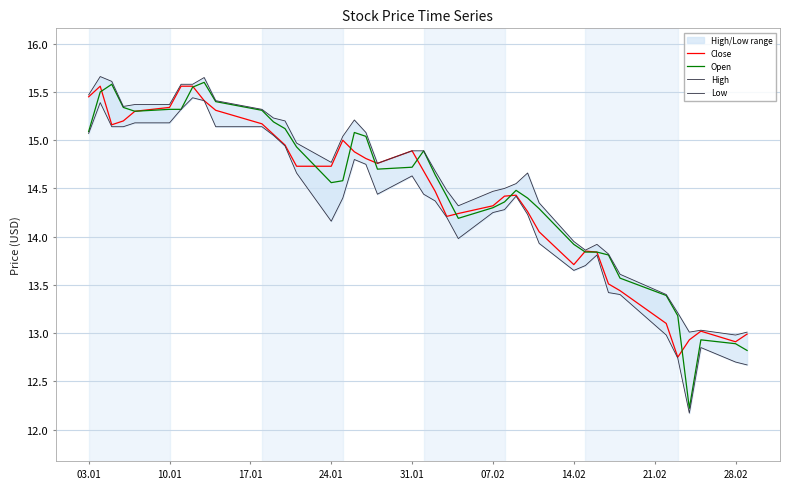

How many data points does each series have?

40